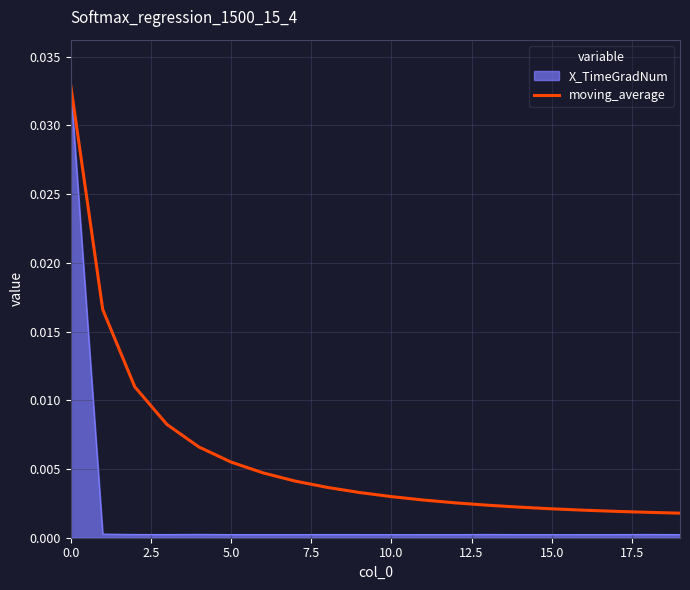

List the series in order of their overall mean, lowest first.

X_TimeGradNum, moving_average